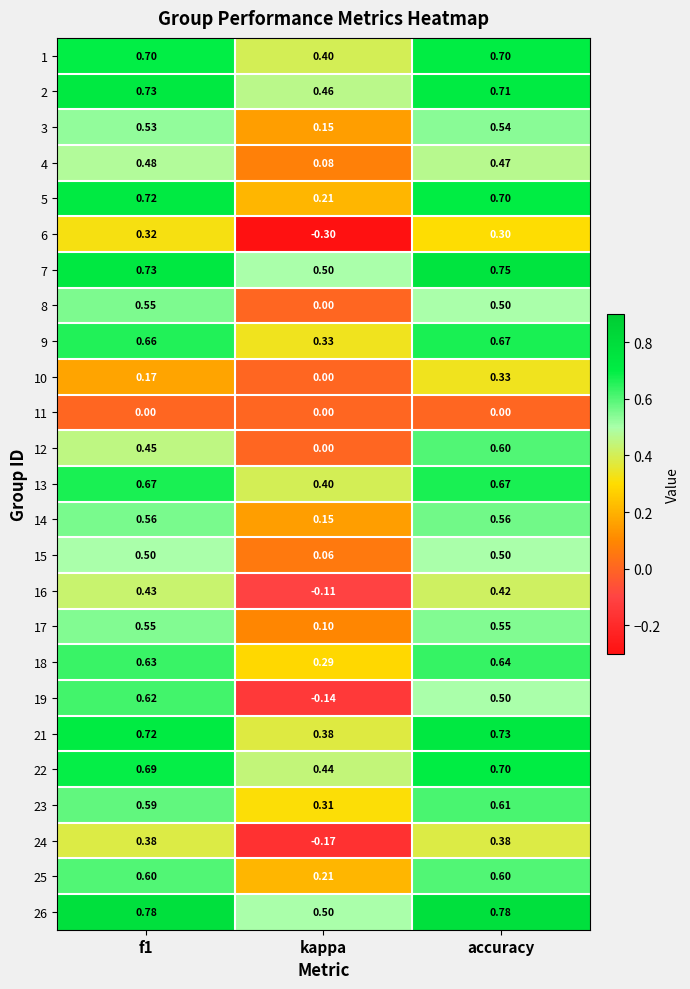

At which category is the sum across all series the highest?

accuracy